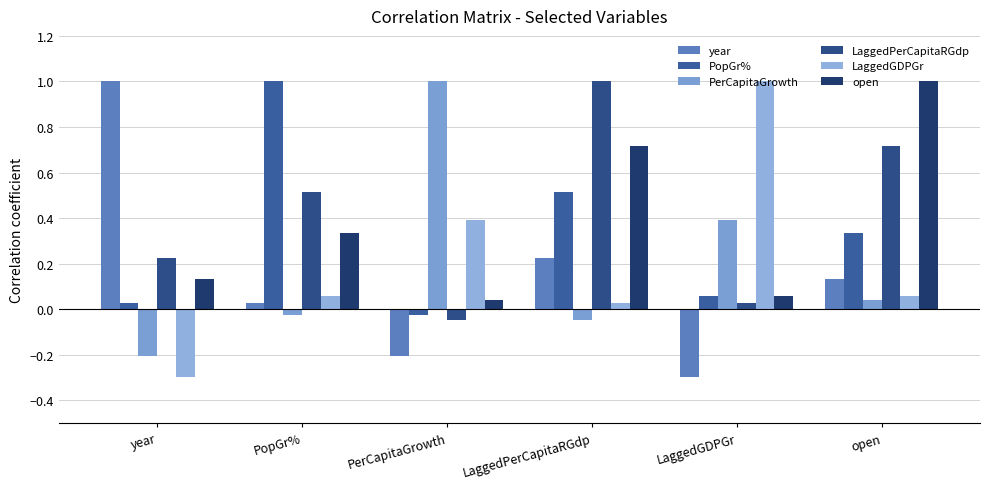

At which label is year closest to 0?

PopGr%